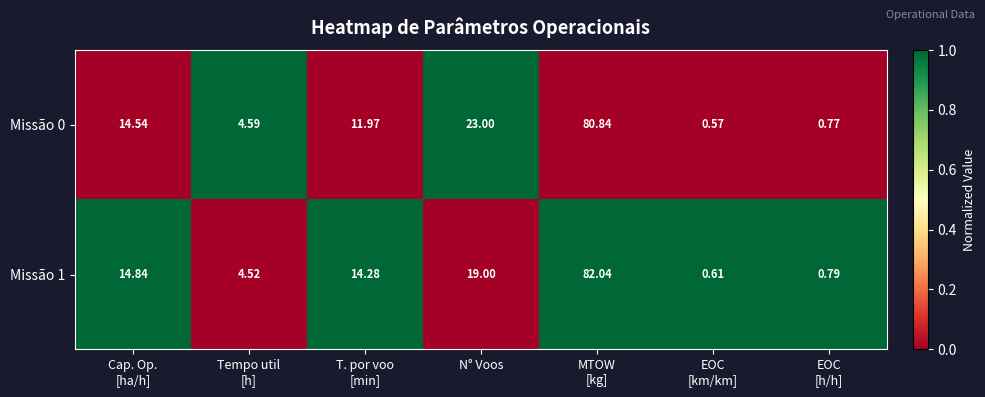

Which series has the widest spread of values?

Missão 1